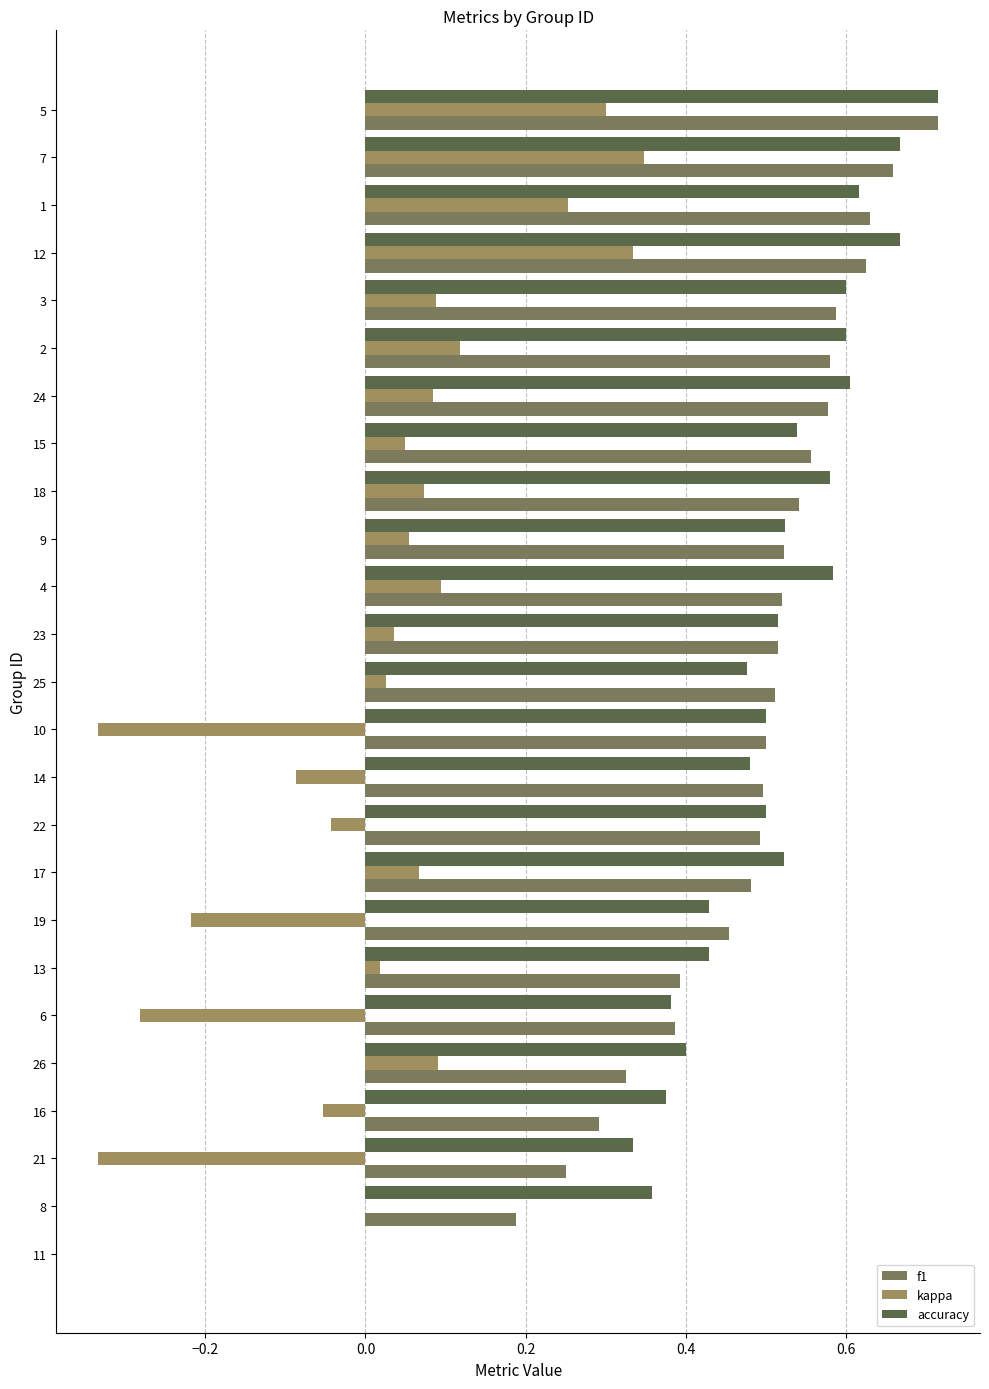

Is it true that f1 equals 0.0 at 11?

True